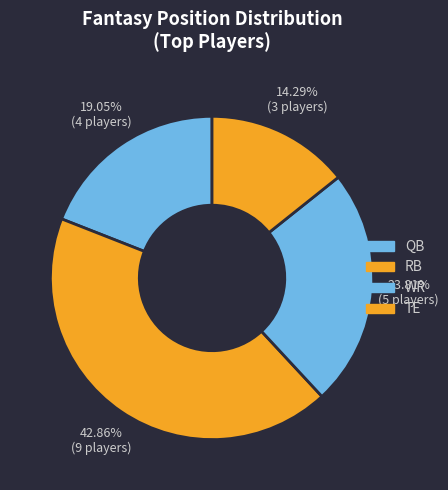

Is it true that WR is 15% of the pie?

False